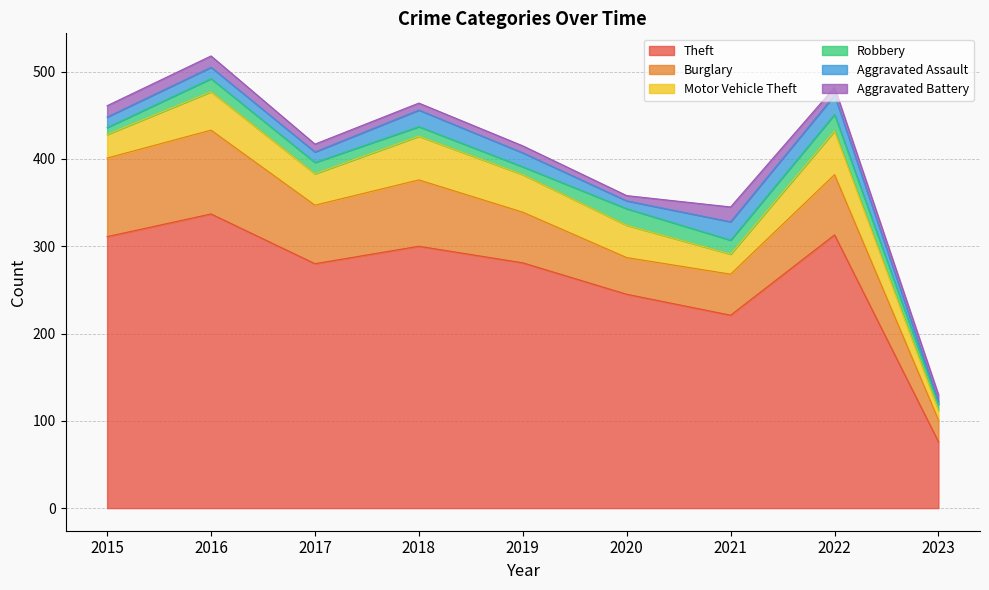

What is the sum of the Robbery values at 2022 and 2016?

34